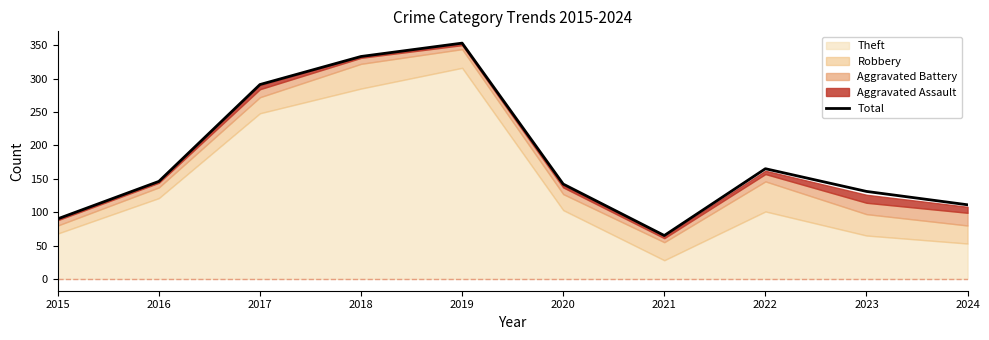

Rank the categories by value from lowest to highest.

2021, 2015, 2024, 2023, 2020, 2016, 2022, 2017, 2018, 2019